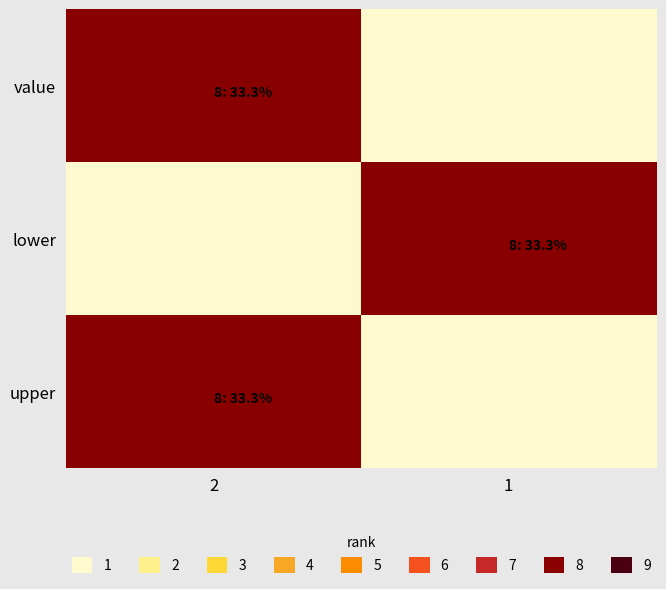

What is the spread (max minus min) of values at 1?

7